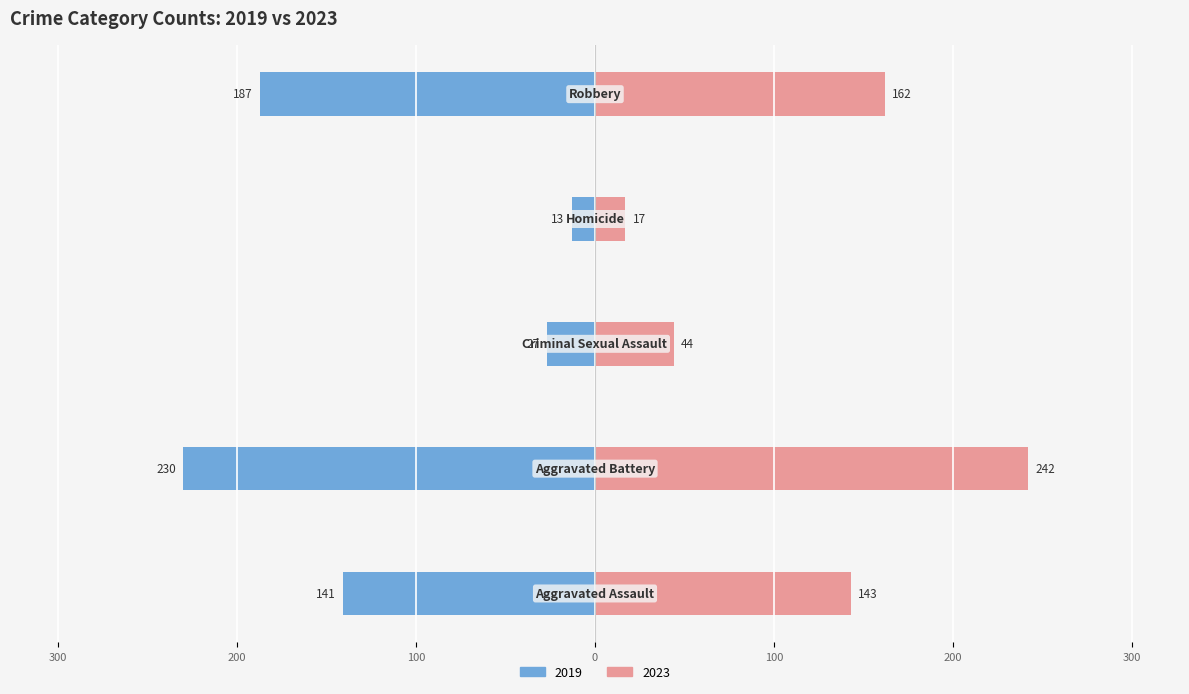

What is the average value?

-120